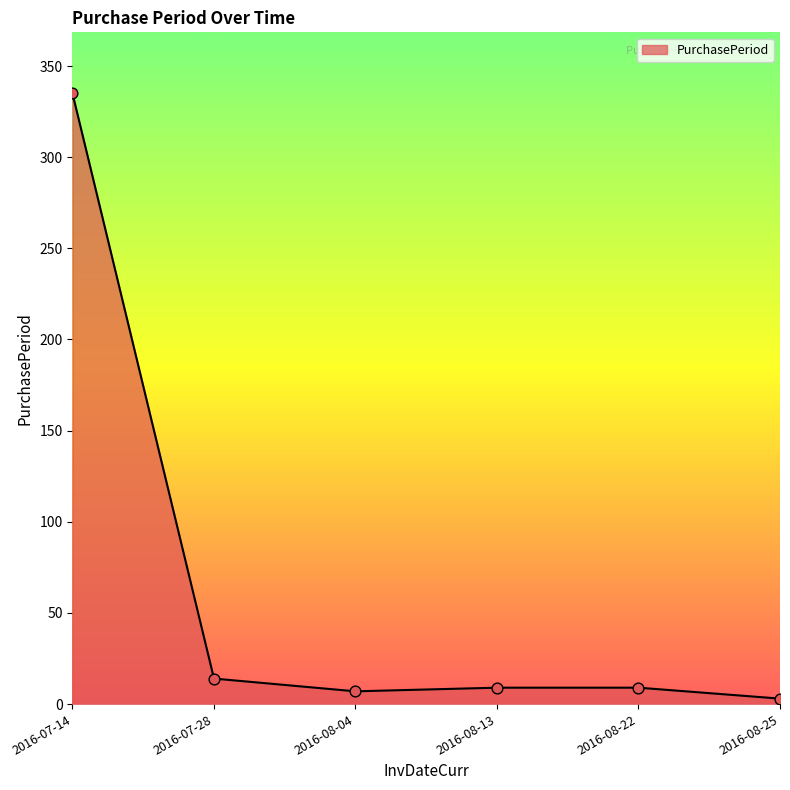

Which has a higher value, 2016-08-04 or 2016-07-14?

2016-07-14